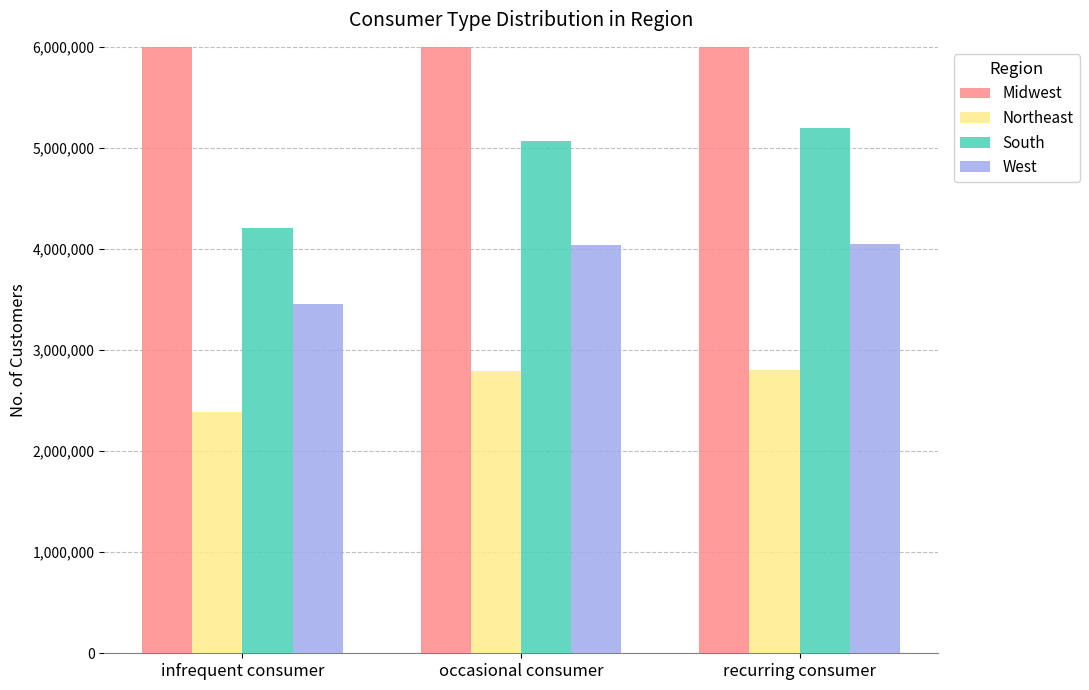

The value of South at recurring consumer is 9098405.9. True or false?

False